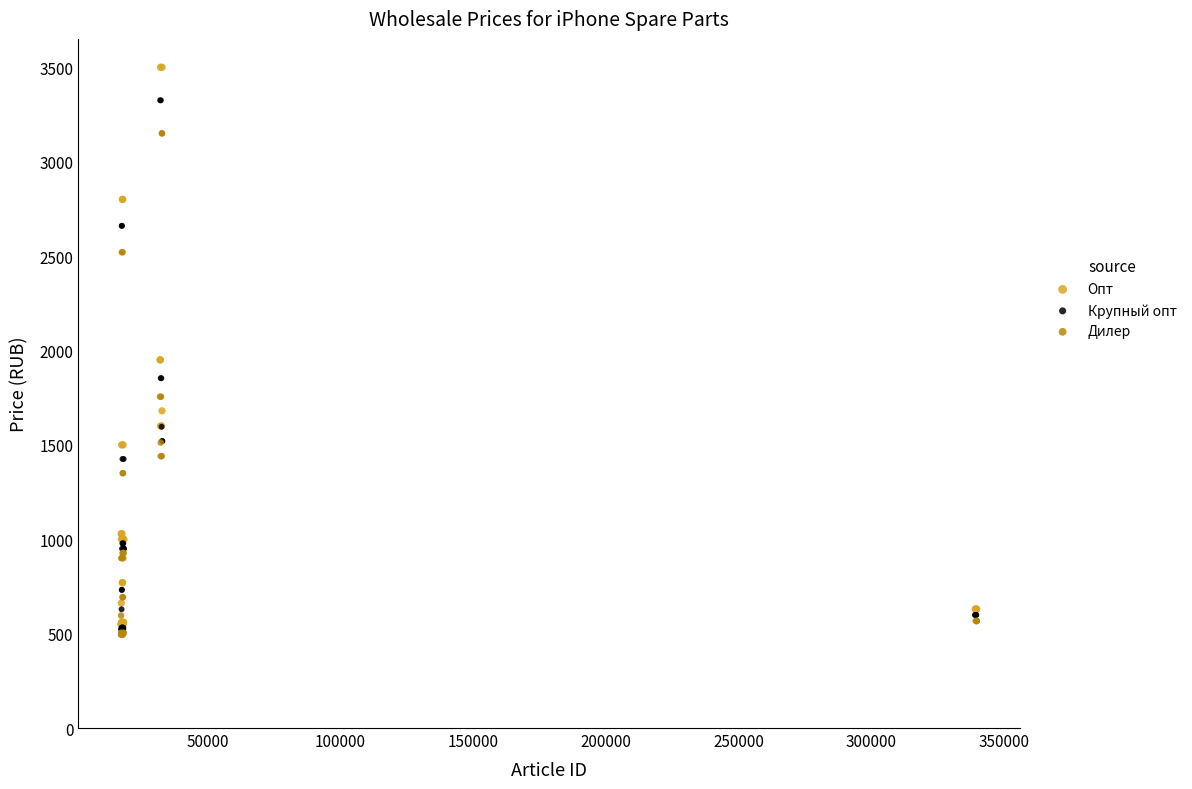

Which series reaches the maximum Y coordinate?

Опт